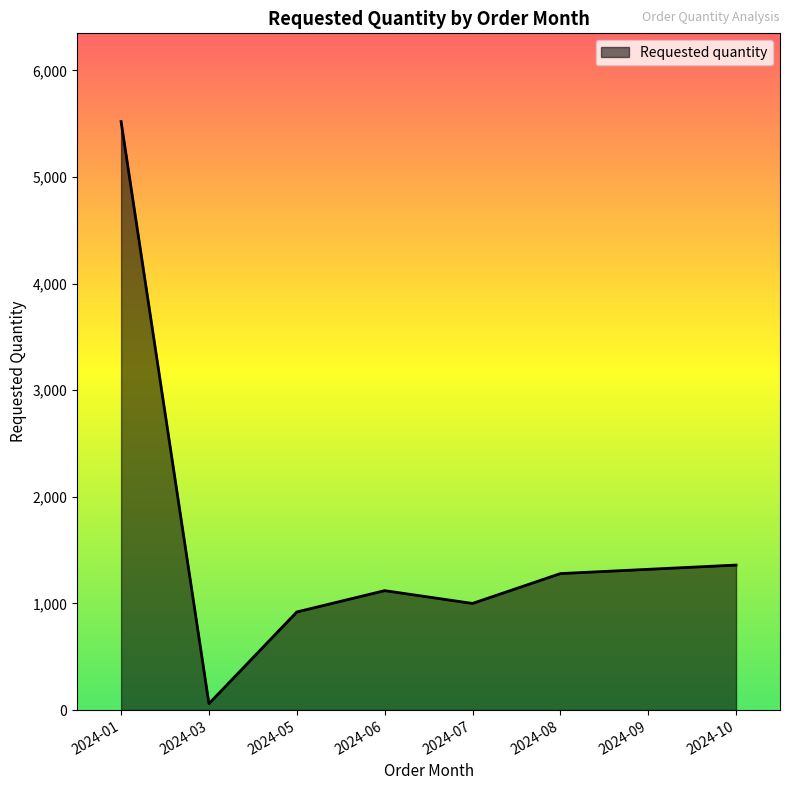

Which label corresponds to the smallest value in the chart?

2024-03